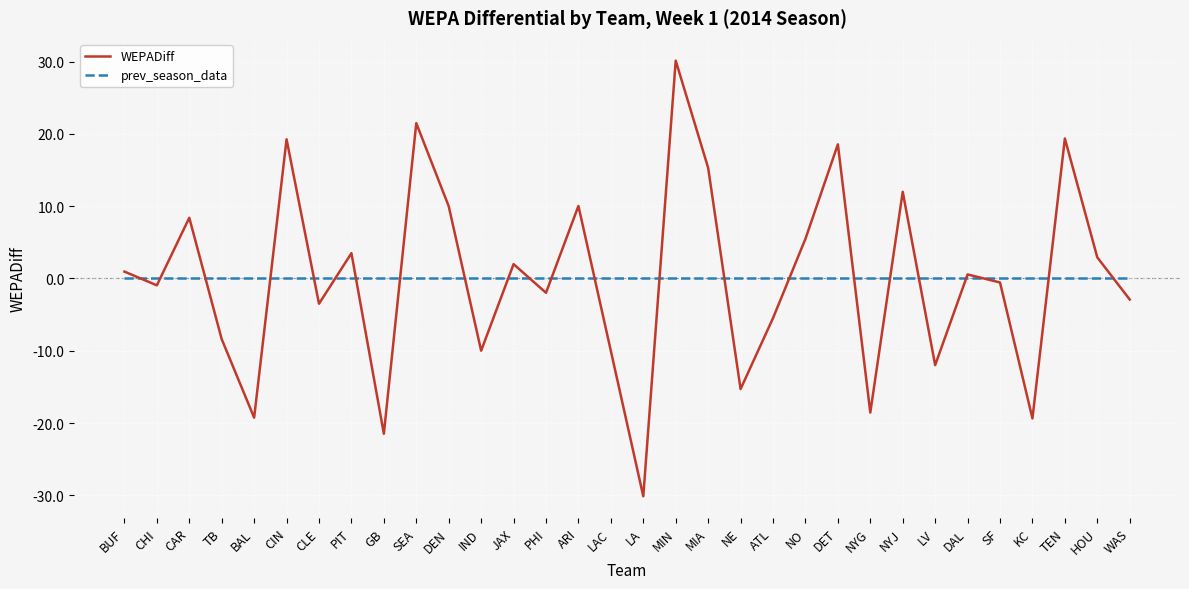

Which label corresponds to the largest value in the chart?

MIN